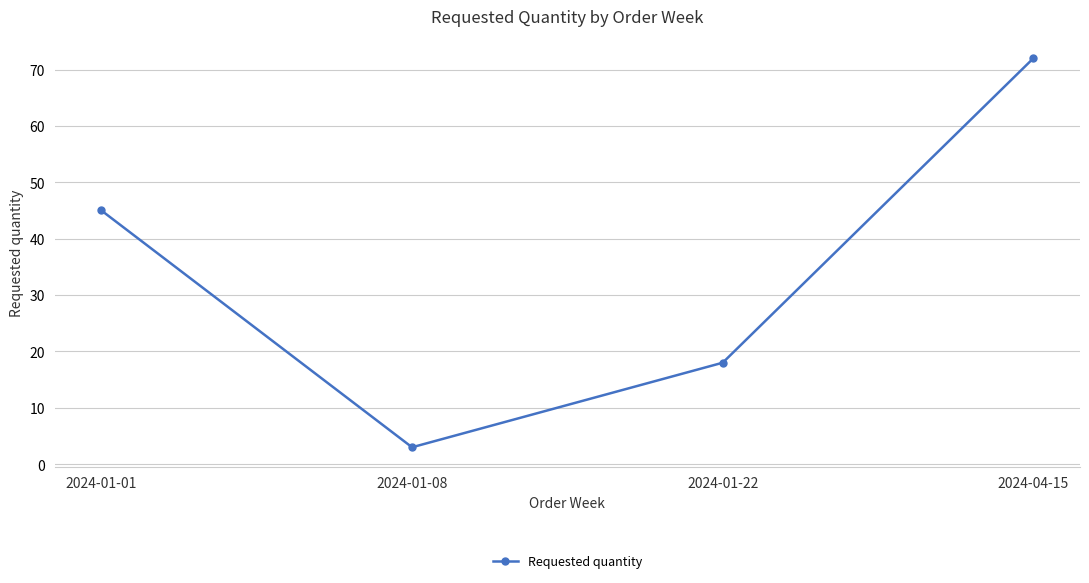

Reading right to left, transcribe all the data shown in this chart.

72	18	3	45